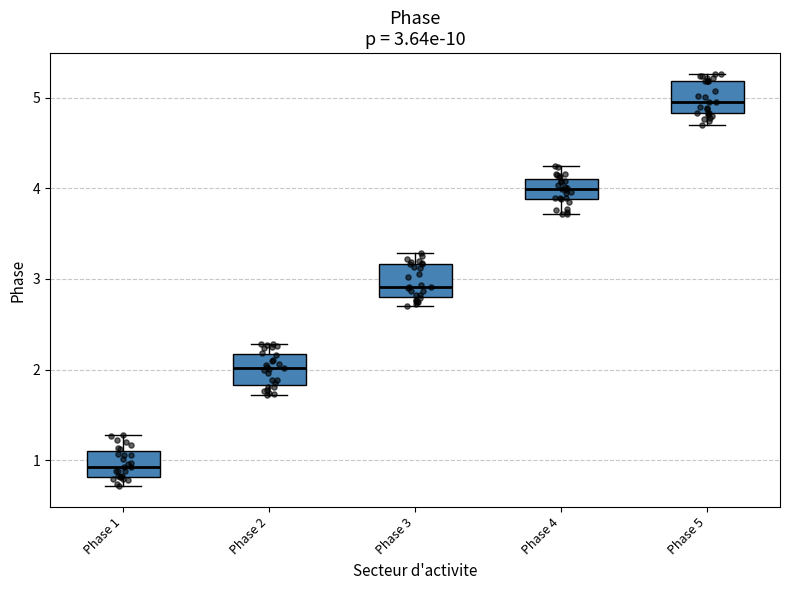

Which box has the lowest median line?

Phase 1